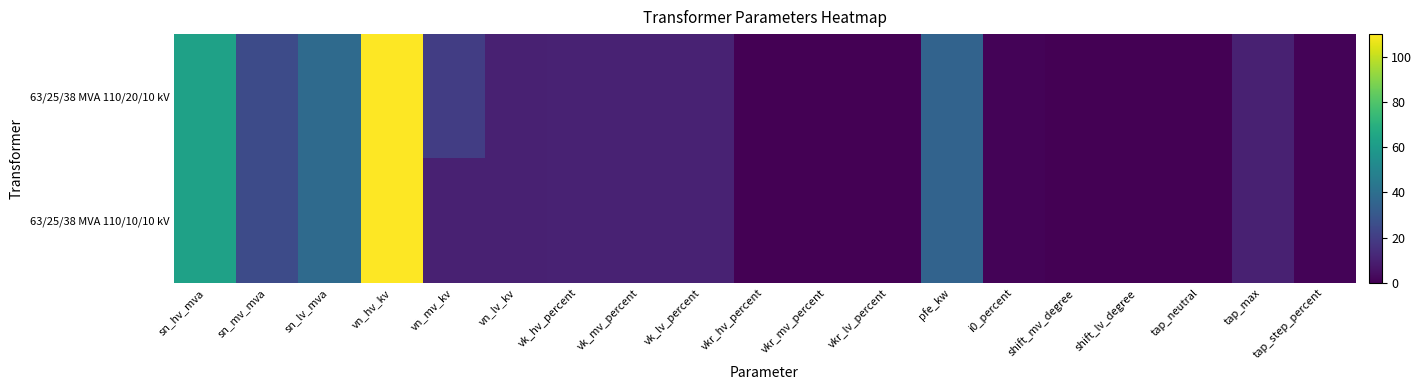

At which category does the chart reach its peak across all series?

vn_hv_kv